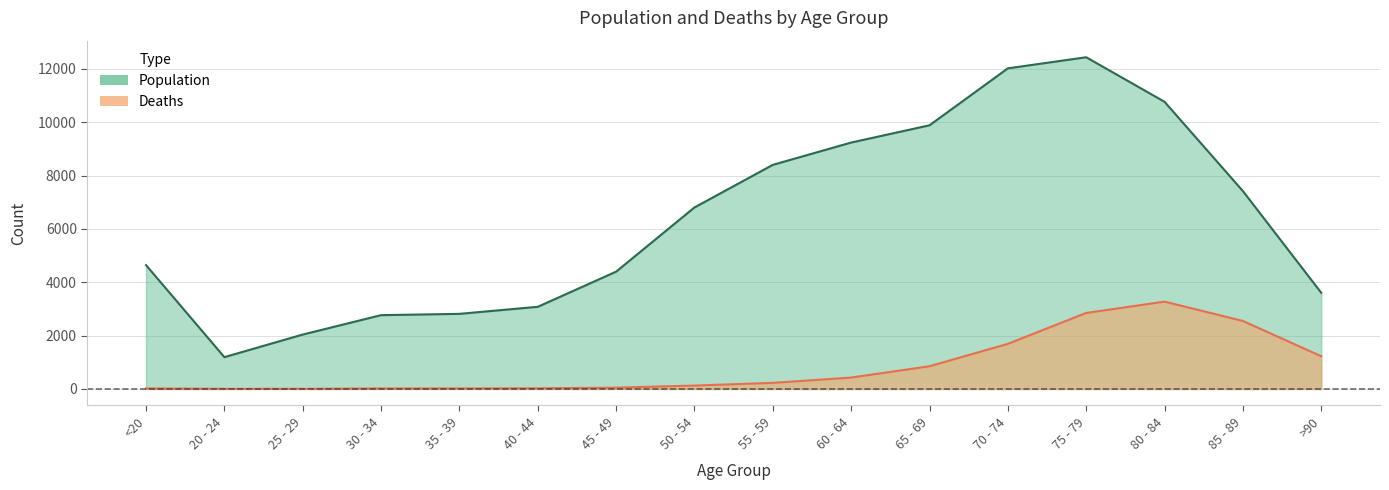

What are all the series names shown in the legend?

Population, Deaths